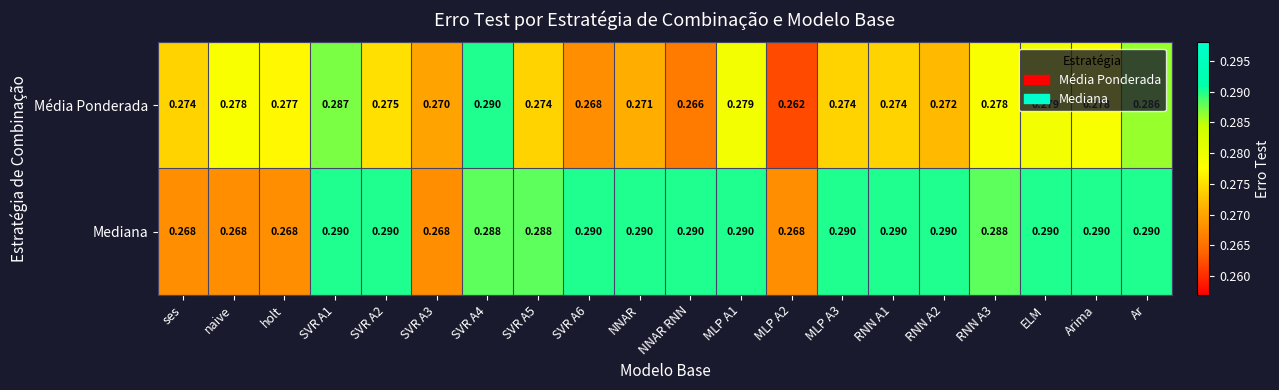

At how many categories does at least one series exceed 0?

20